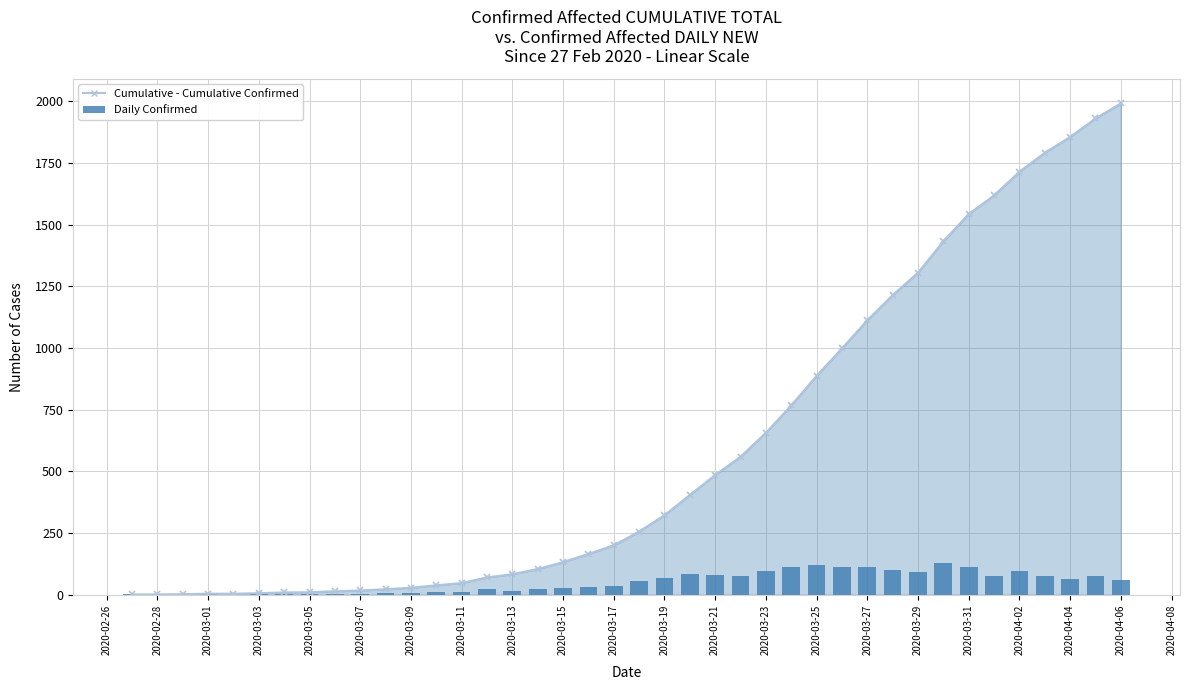

How many data points does each series have?

40